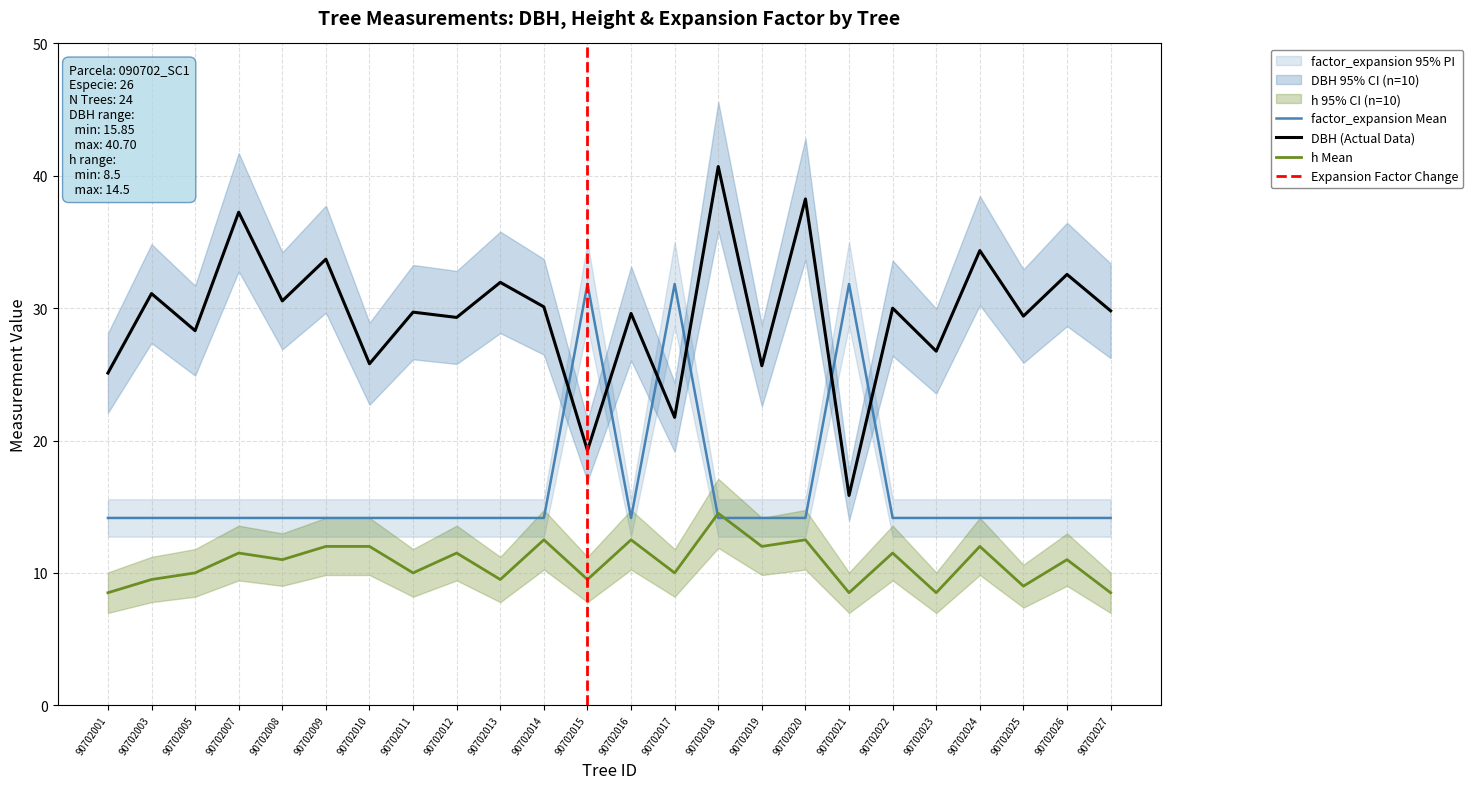

True or false: dbh and h cross at least once.

False